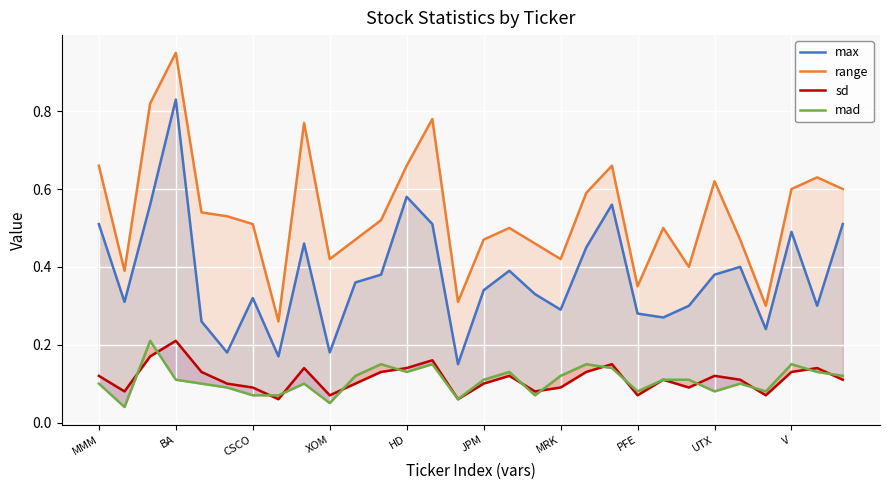

Rank the series by their maximum value, from lowest to highest.

sd, mad, max, range